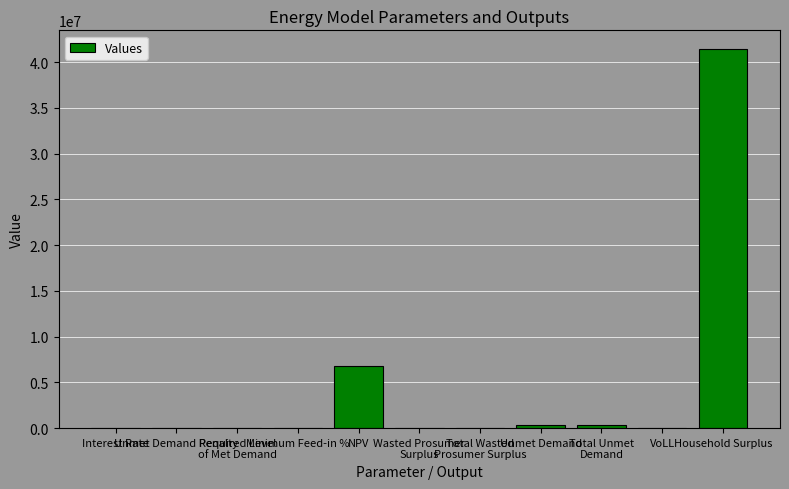

What is the maximum value shown in the chart?

41417502.9